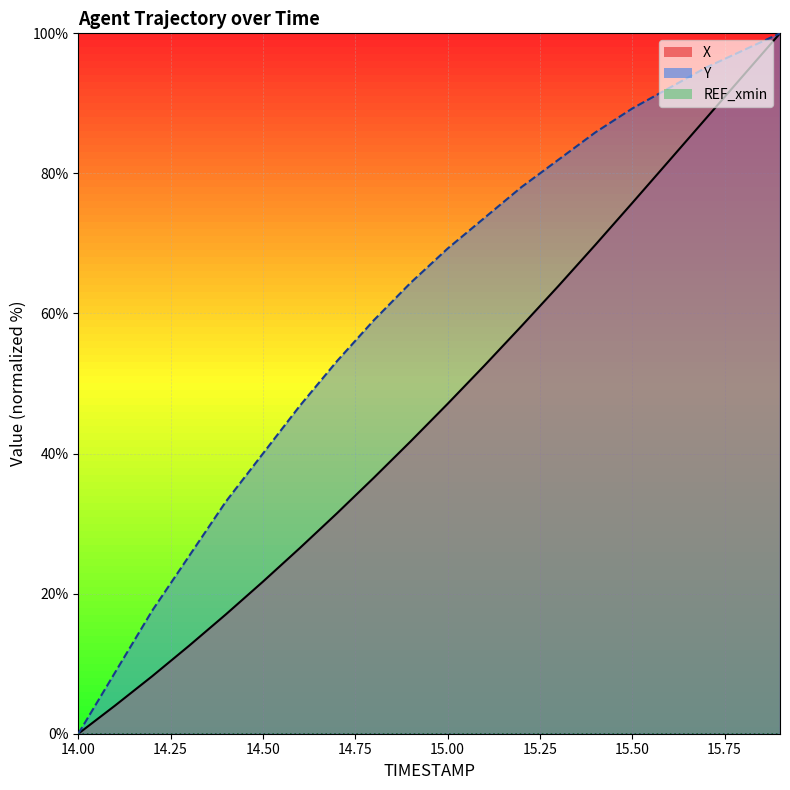

True or false: Y_line has more than 1 interior local peaks.

False